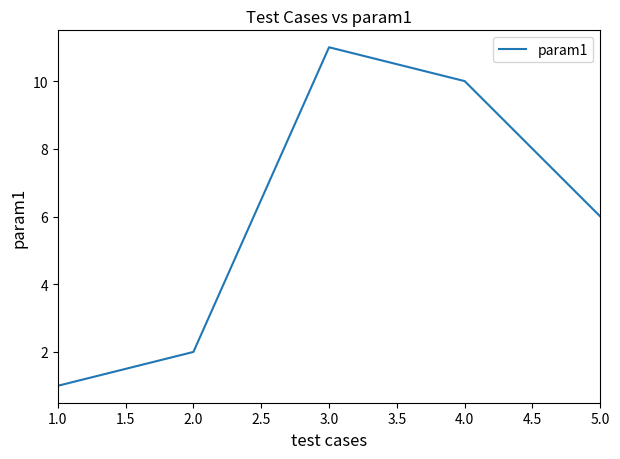

Which label corresponds to the largest value in the chart?

3.0